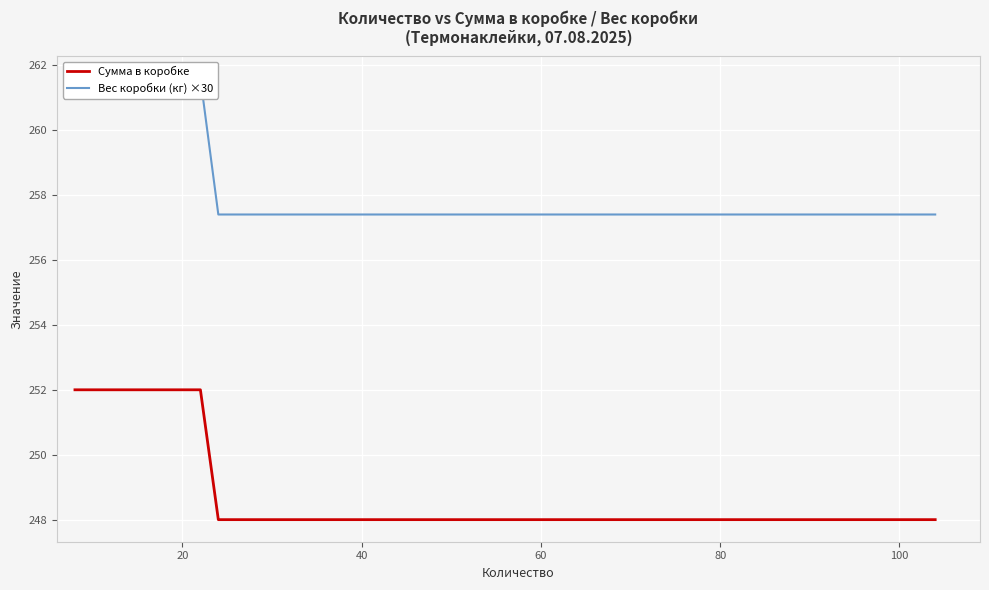

What is the difference between the second highest and minimum values in the Вес коробки (кг) ×30 series?

4.2